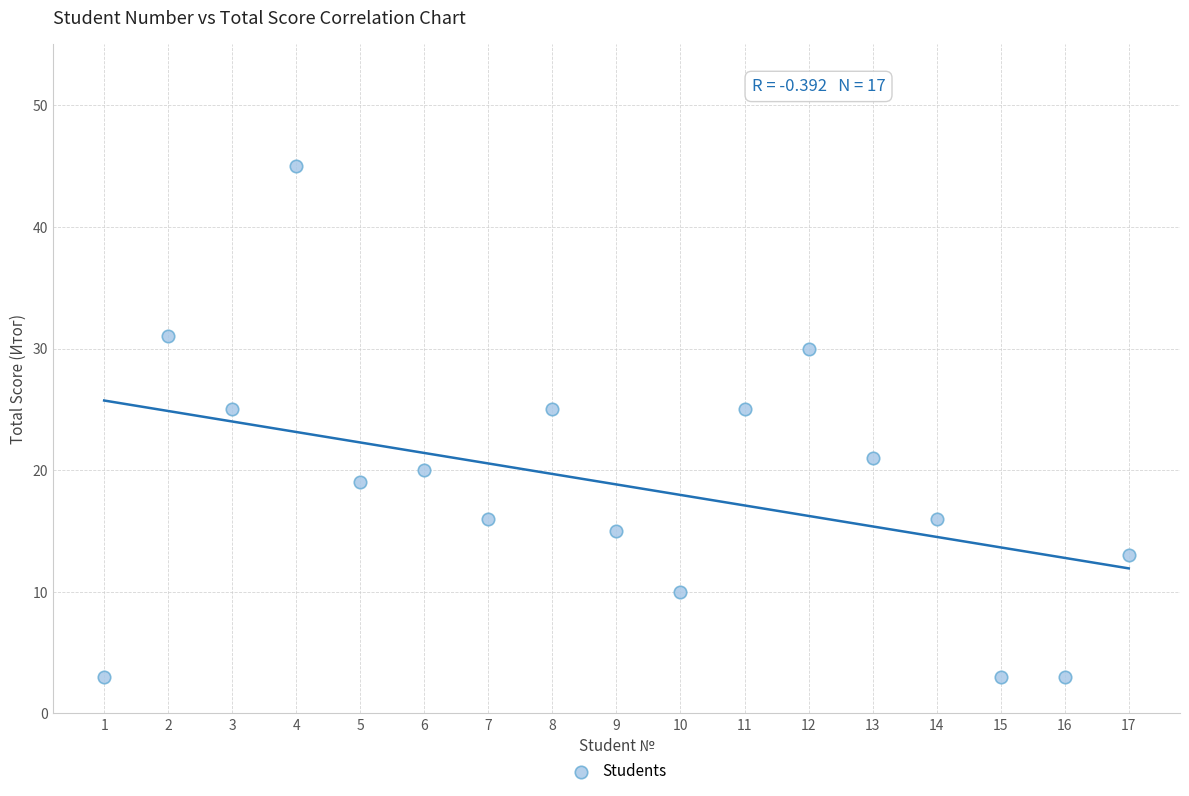

What is the range of Y values (max minus min)?

42